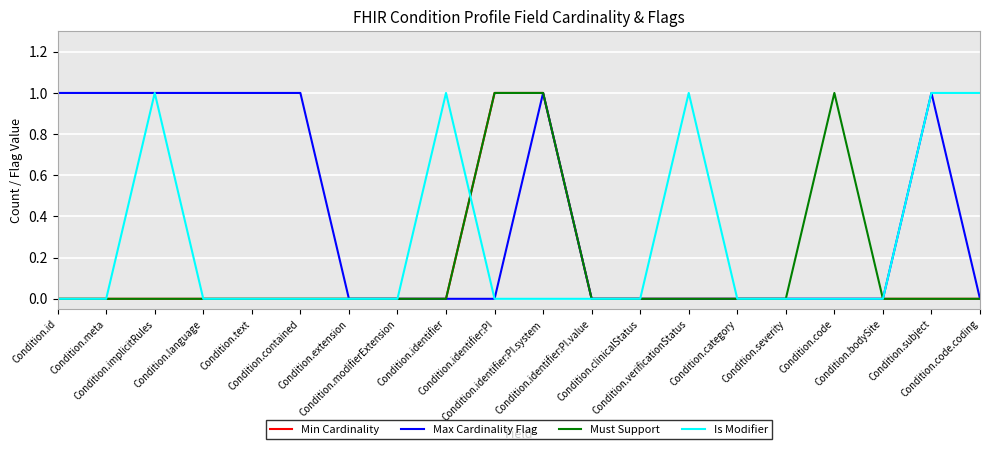

Which series has the largest total across all categories?

Max Cardinality Flag